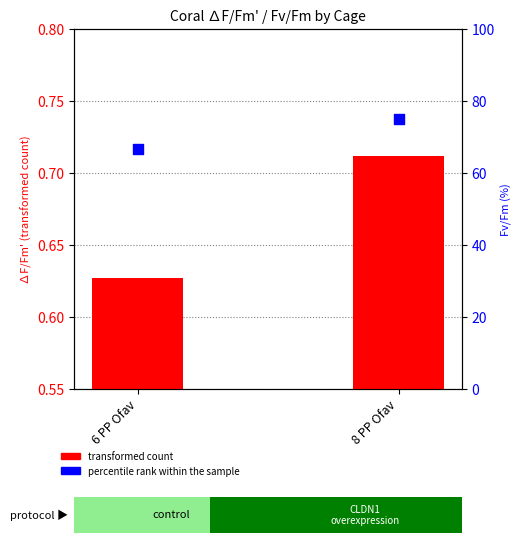

Which series reaches the minimum Y coordinate?

transformed count